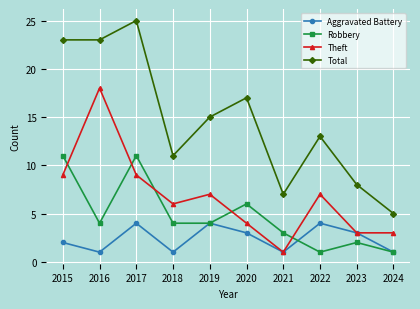

Which series has the largest range (max minus min)?

Total